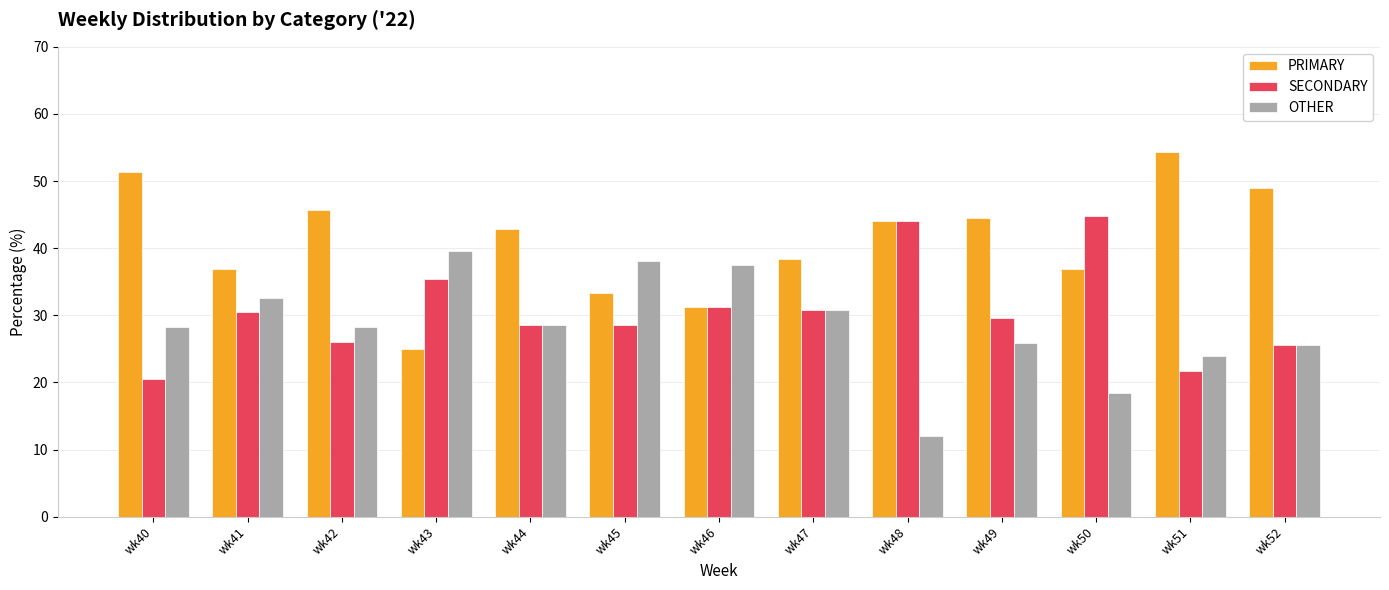

What is the value of the OTHER bar at the 5th from the left?

28.6